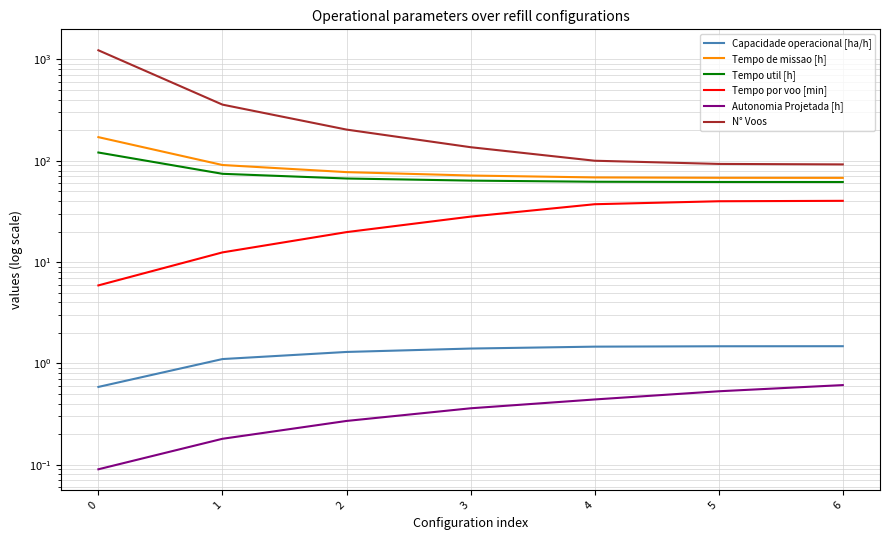

True or false: Tempo util [h] has a value of 37.6 at 1.

False